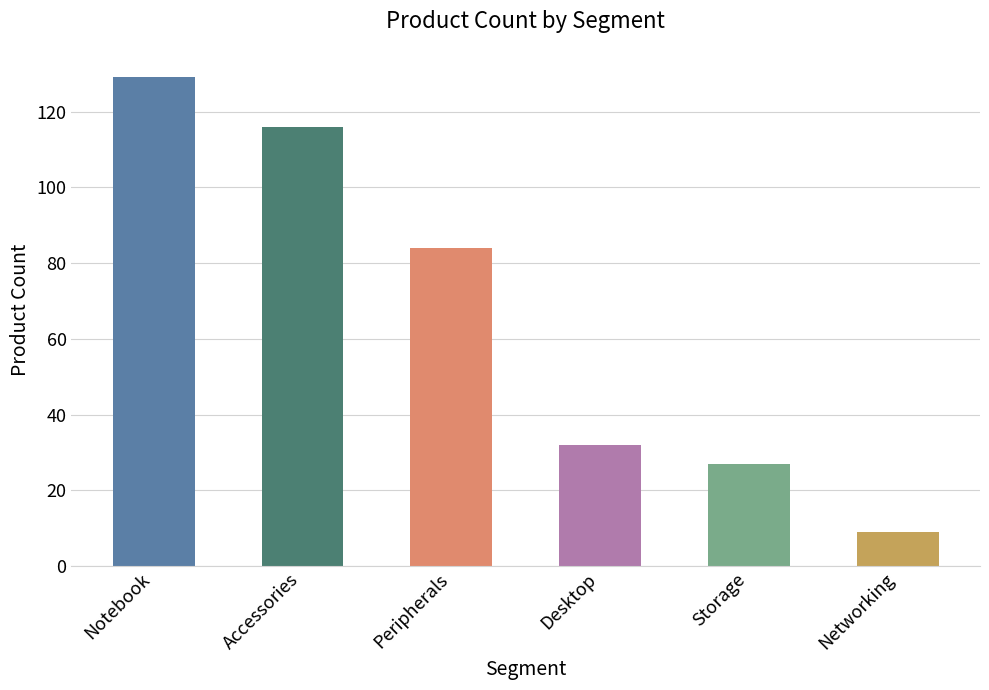

List the labels in order of value, smallest first.

Networking, Storage, Desktop, Peripherals, Accessories, Notebook